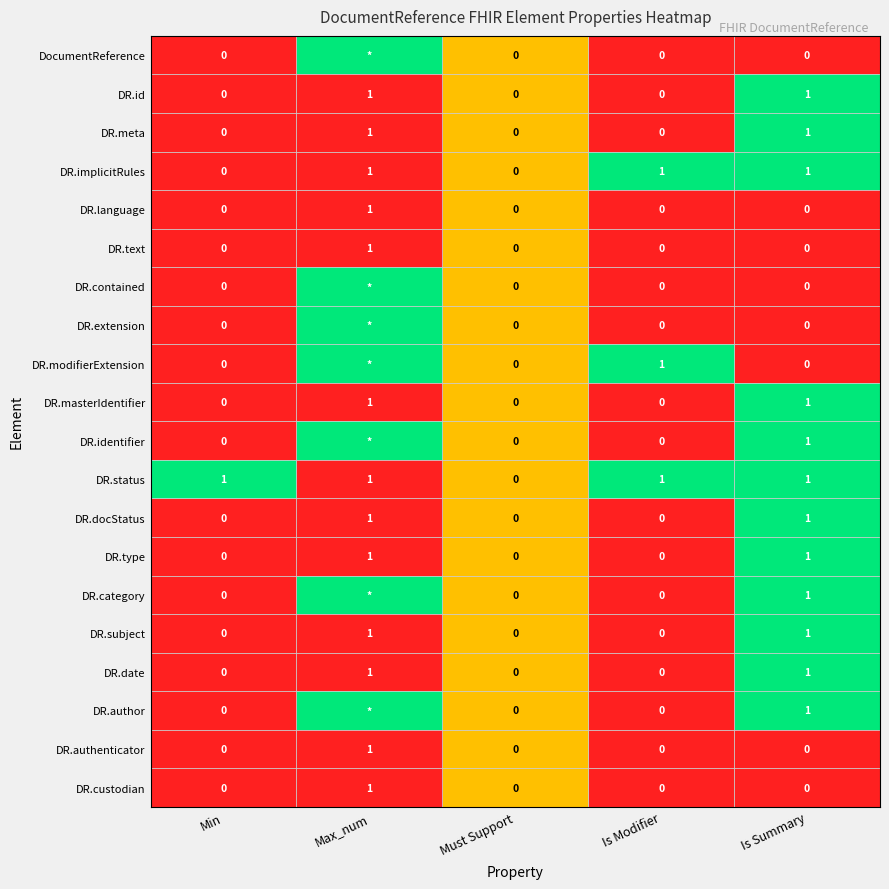

What is the total value across all series at Is Modifier?

3